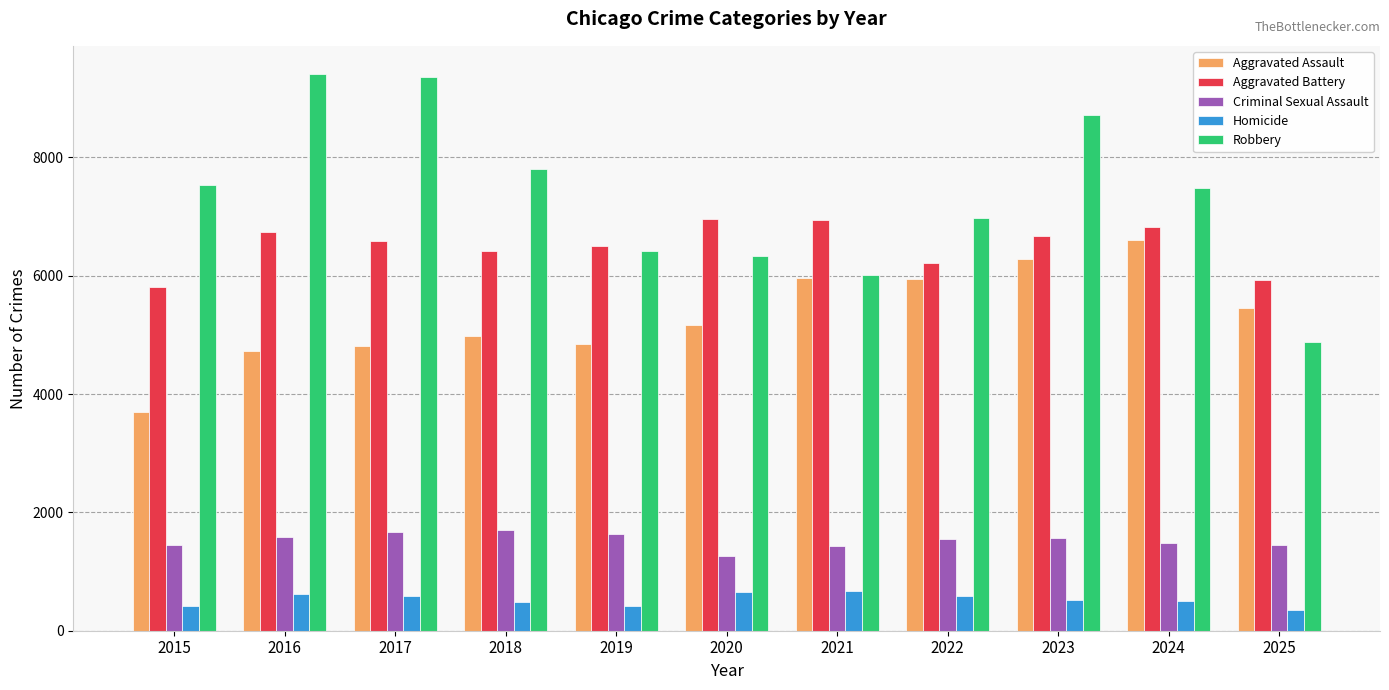

What is the total value across all series at 2017?

23010